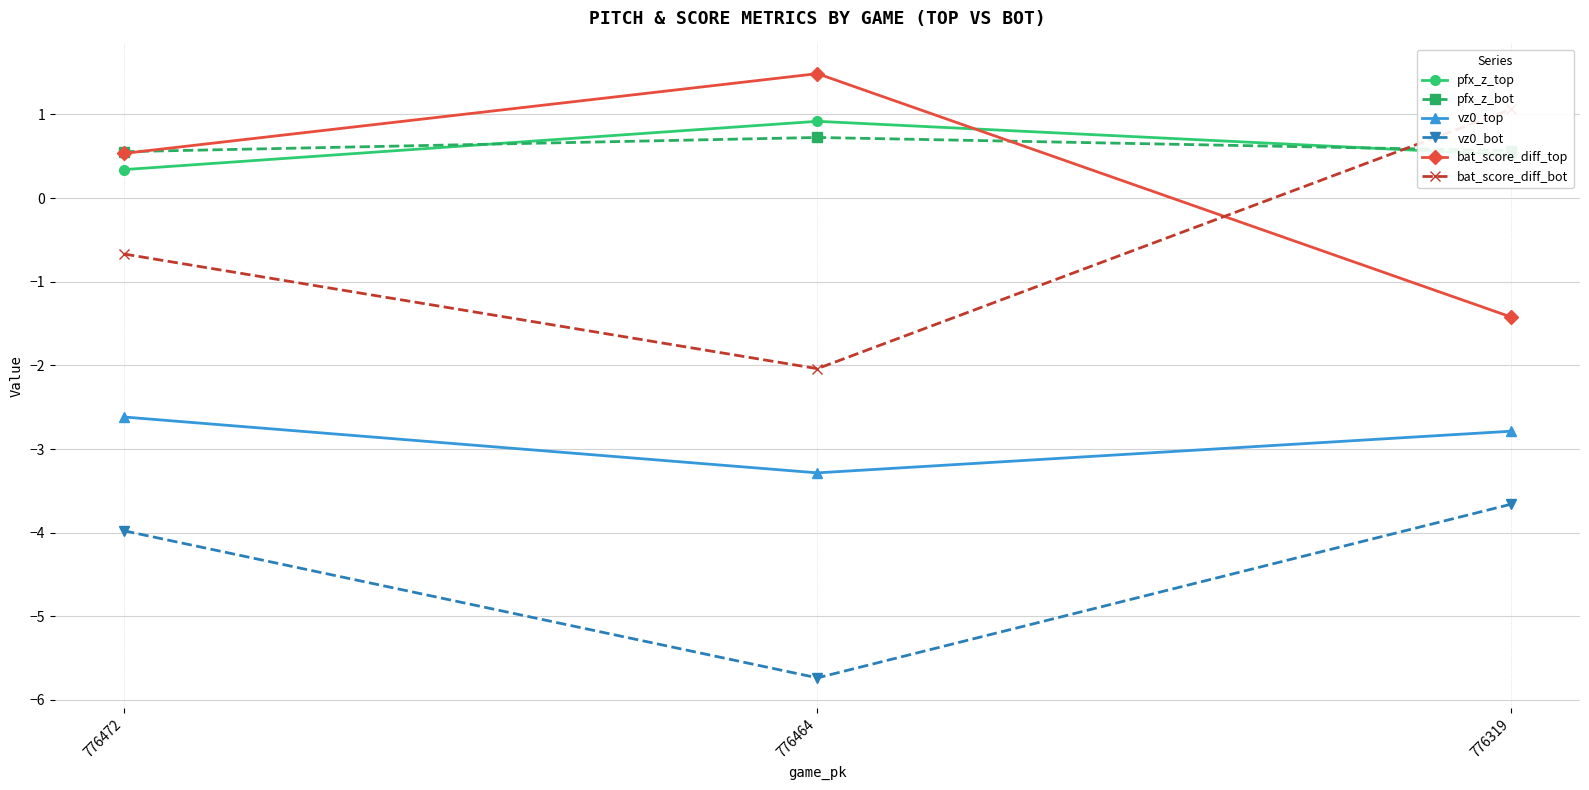

What is the difference between the highest and lowest values at 776472?

4.5